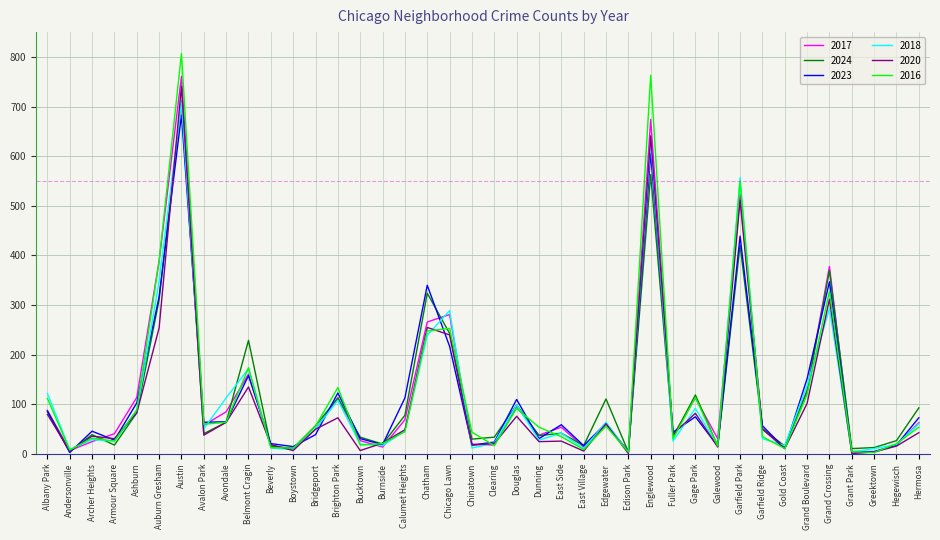

Does the chart have visible grid lines?

Yes